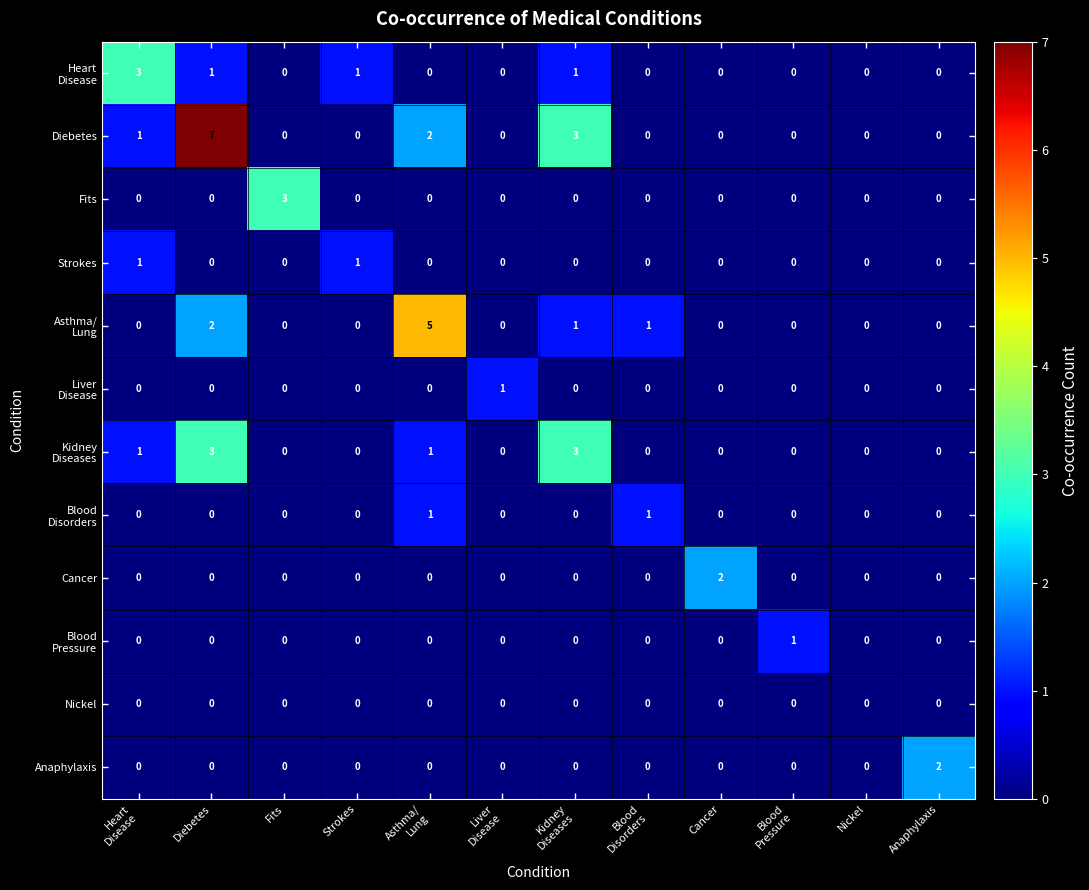

Is it true that Cancer equals 0 at Strokes?

True